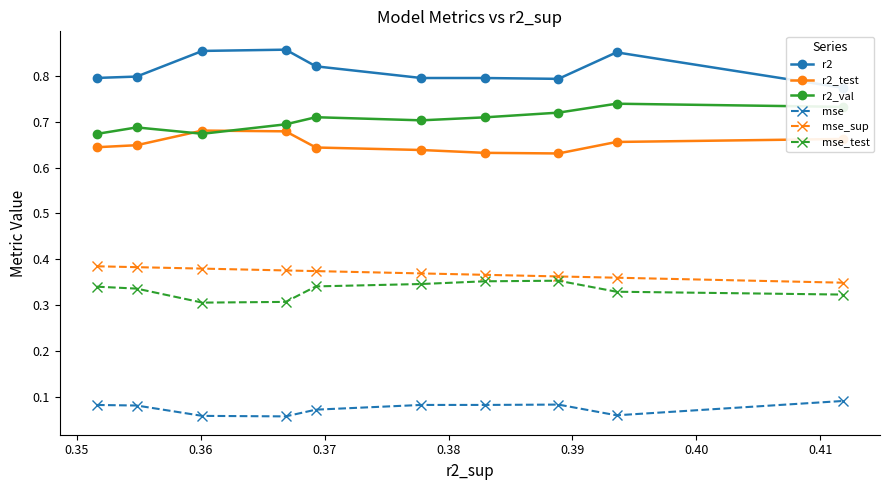

True or false: mse_test and mse_sup intersect in this chart.

False